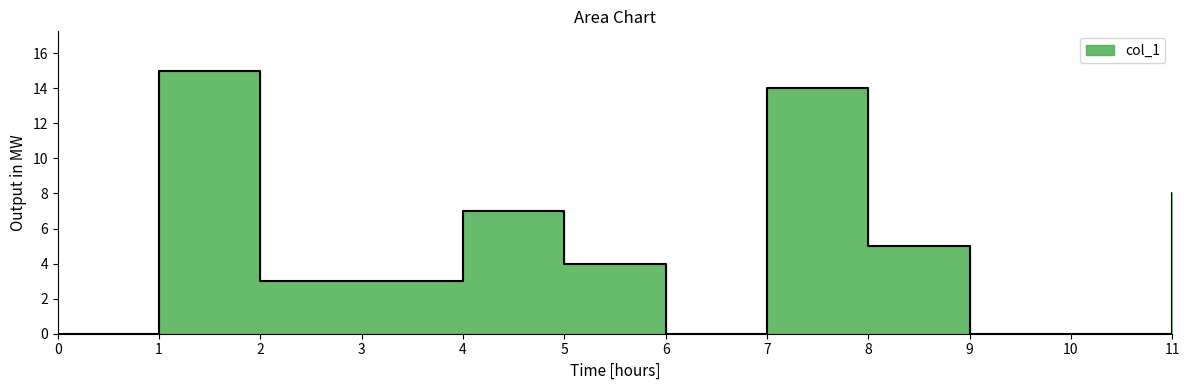

How many data points does each series have?

12